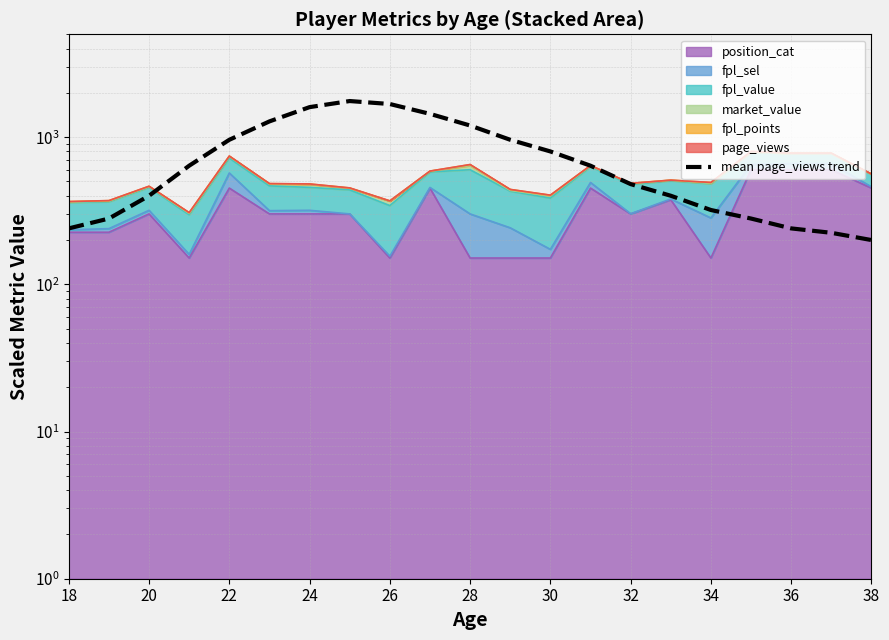

What is the sum of all values?

16024